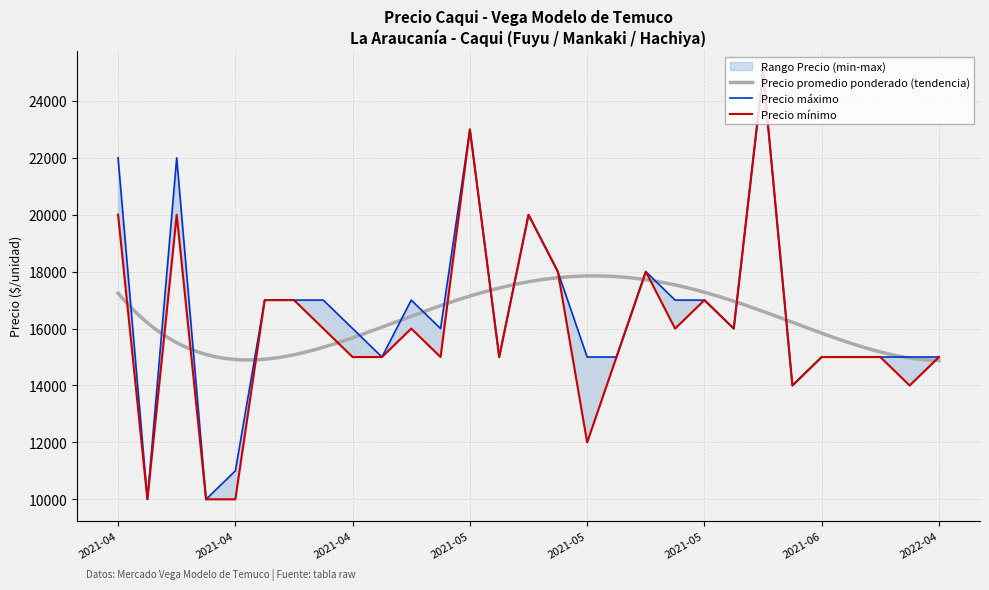

True or false: Precio minimo and Precio promedio ponderado intersect in this chart.

False